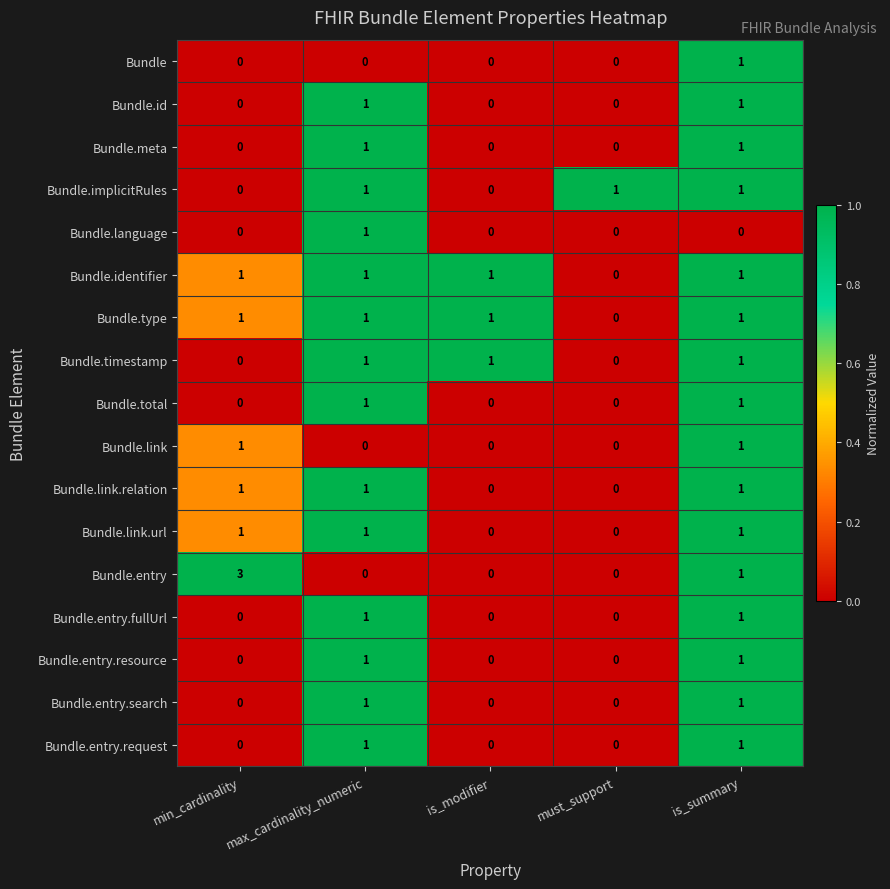

Which series has the widest spread of values?

Bundle.entry